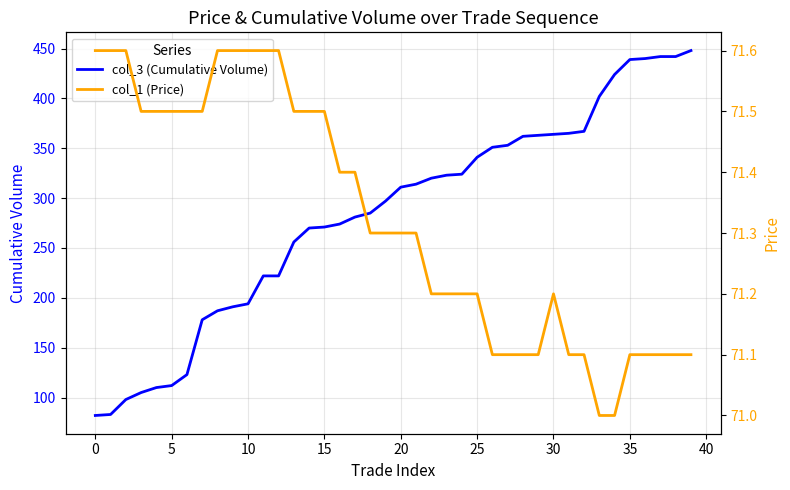

True or false: col_1 (Price) and col_3 (Cumulative Volume) cross at least once.

False